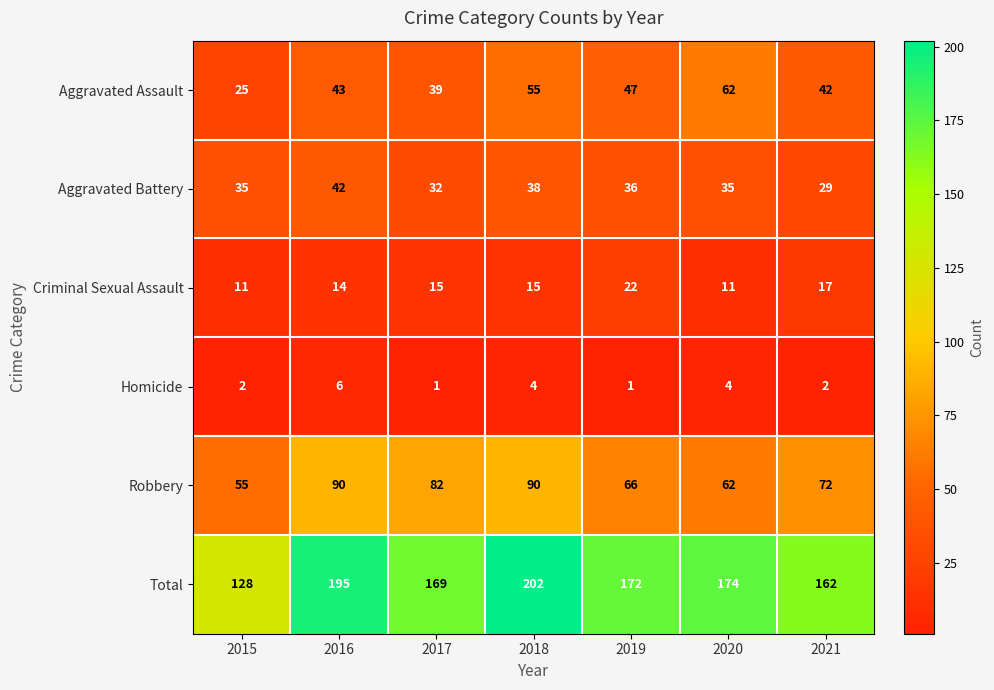

What is the greatest value displayed?

202